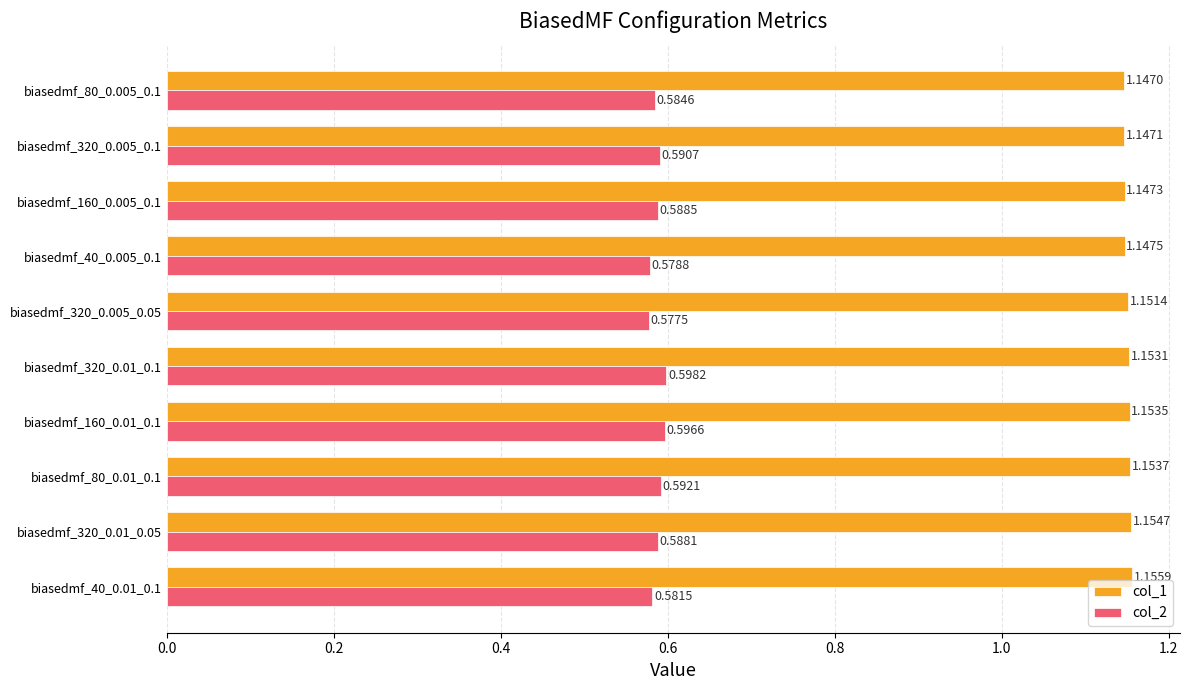

Is the value of col_1 at biasedmf_40_0.01_0.1 greater than the value of col_2 at biasedmf_320_0.005_0.05?

Yes